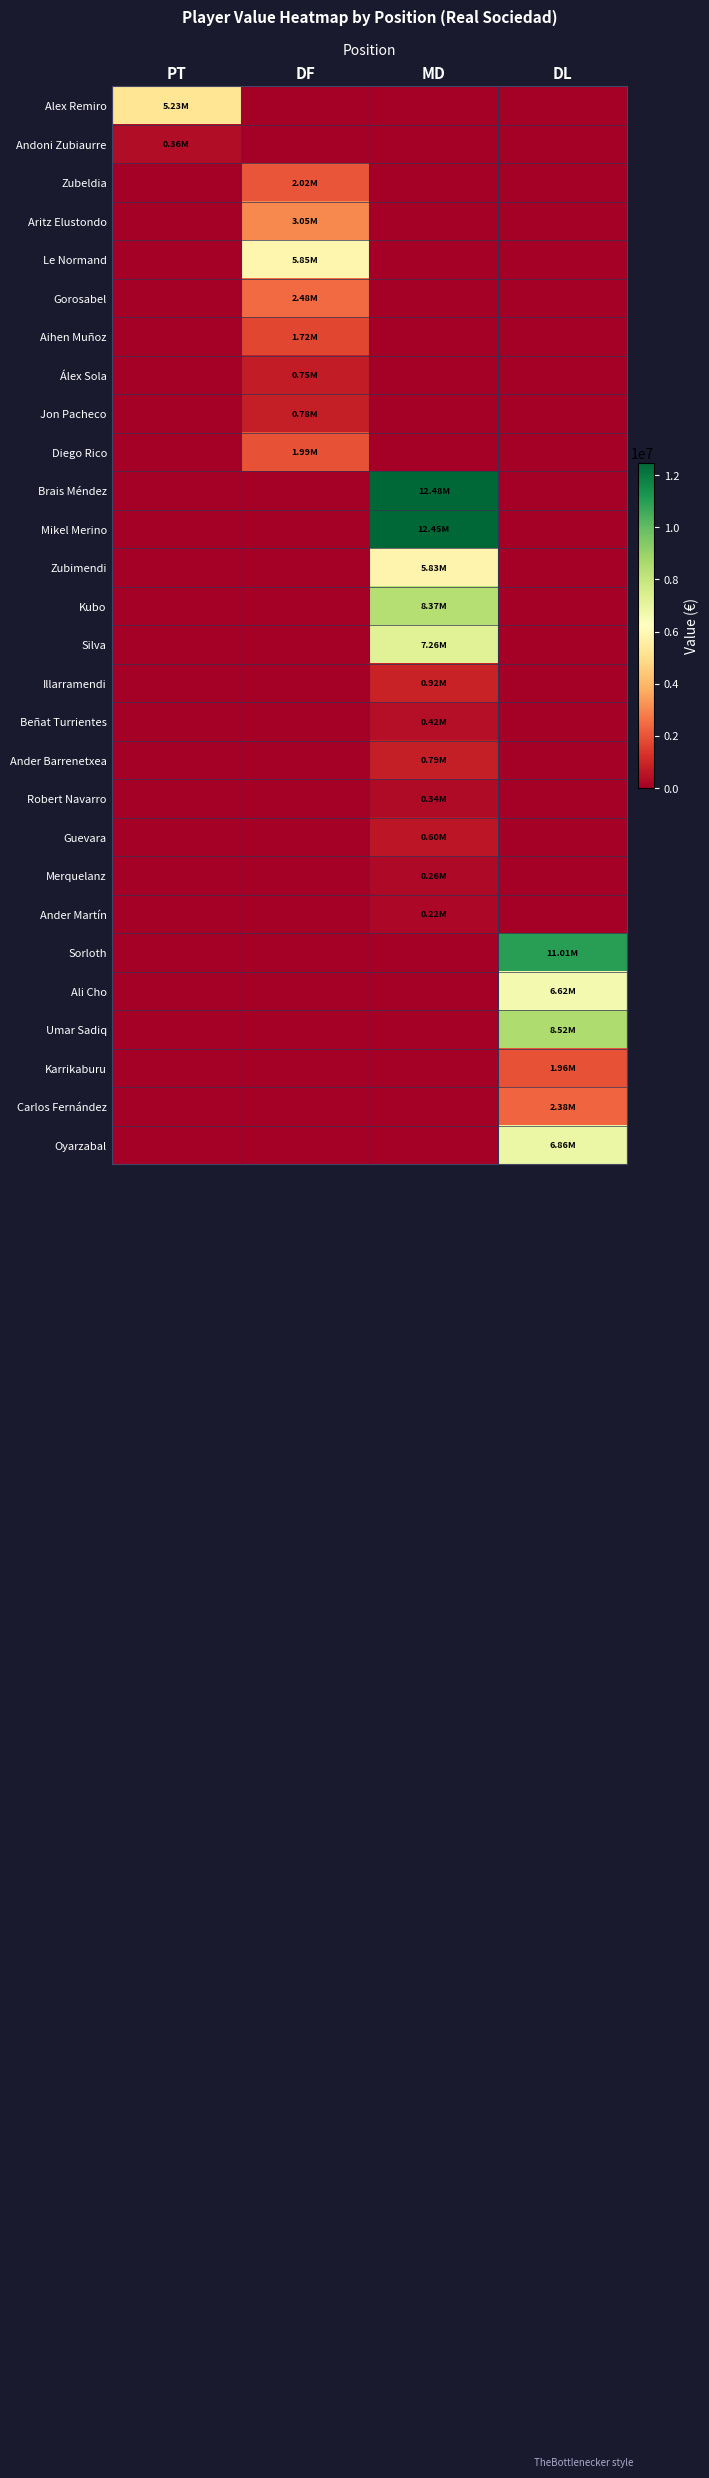

How many data points does each series have?

4